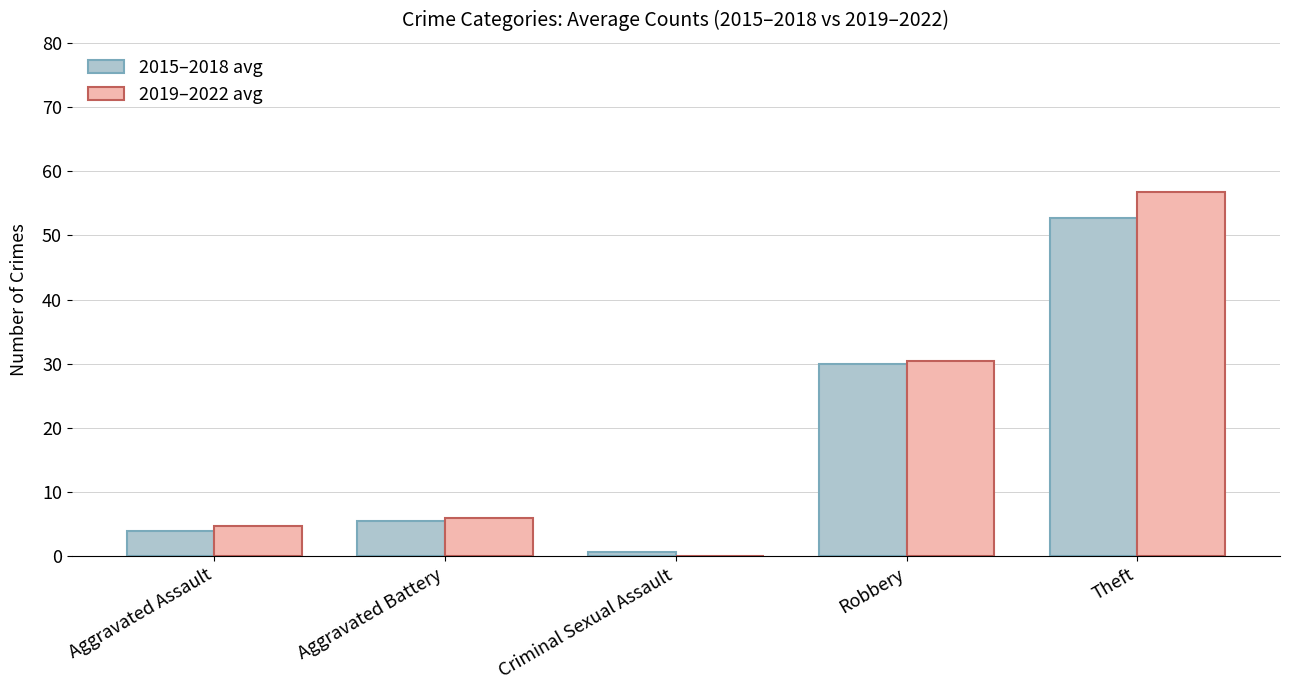

Which series changed the most between Criminal Sexual Assault and Theft?

2019–2022 avg